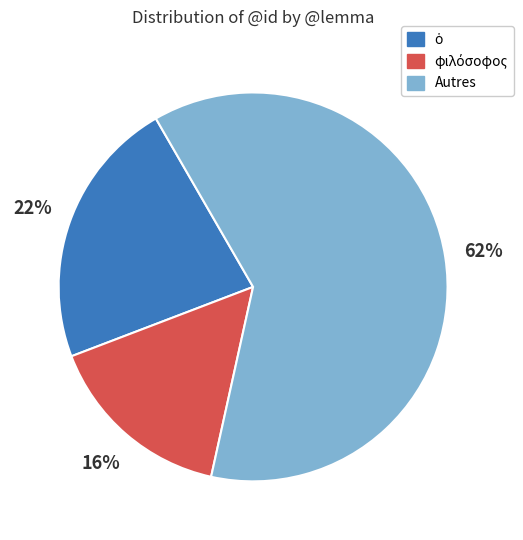

True or false: Autres accounts for 62% of the total.

True